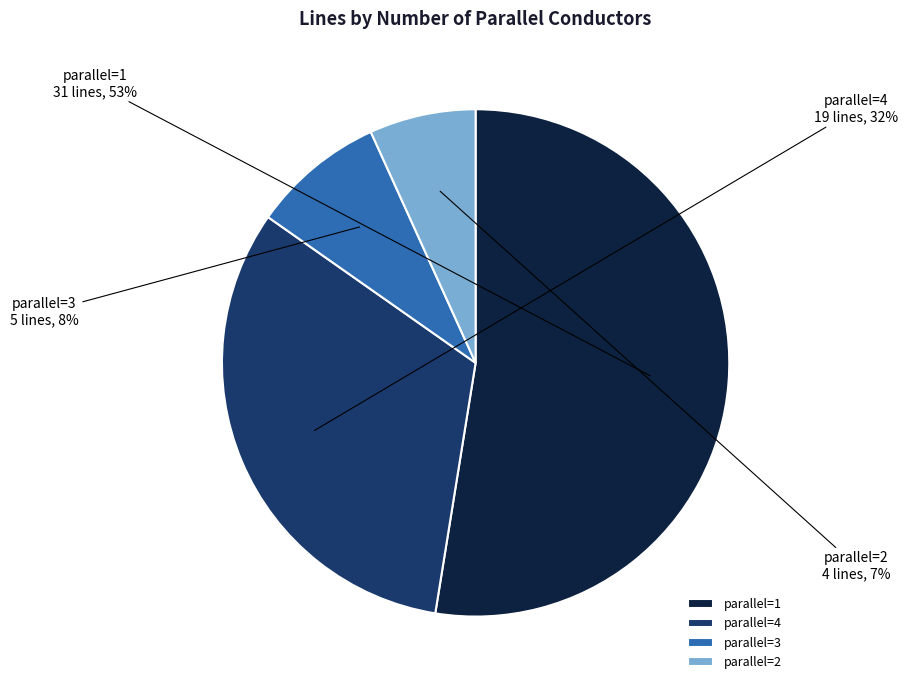

What percentage is the parallel=3 slice, to the nearest percent?

8%